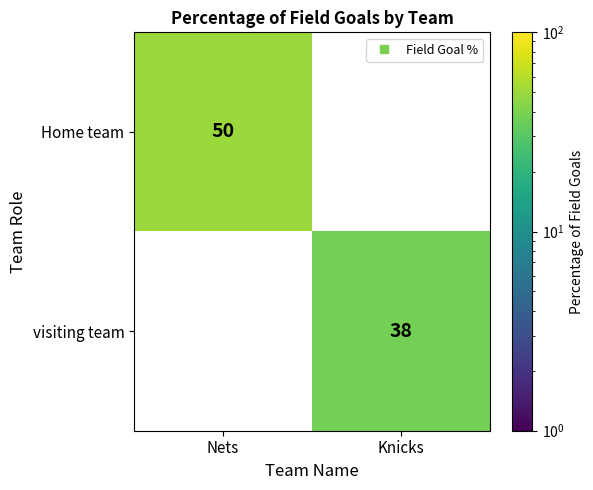

The value of Home team at Knicks is -28. True or false?

False